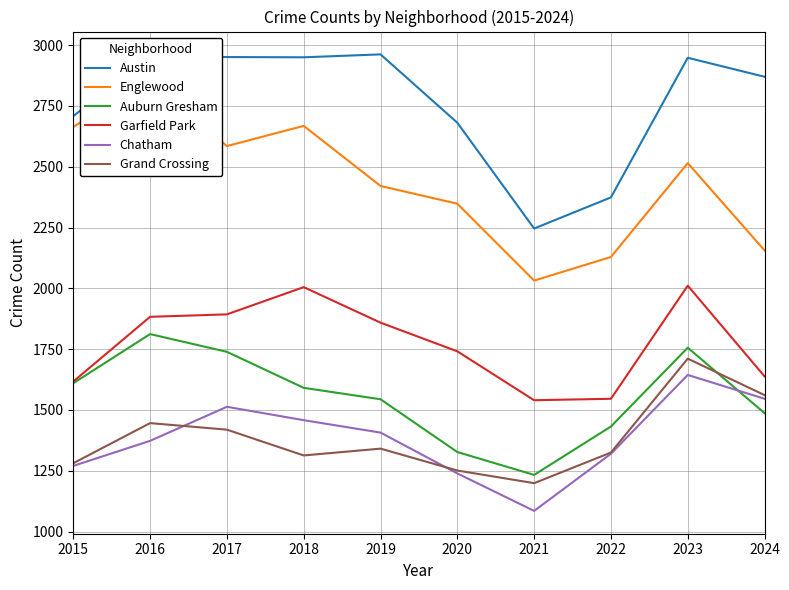

At 2017, list the series in order from largest to smallest.

Austin, Englewood, Garfield Park, Auburn Gresham, Chatham, Grand Crossing